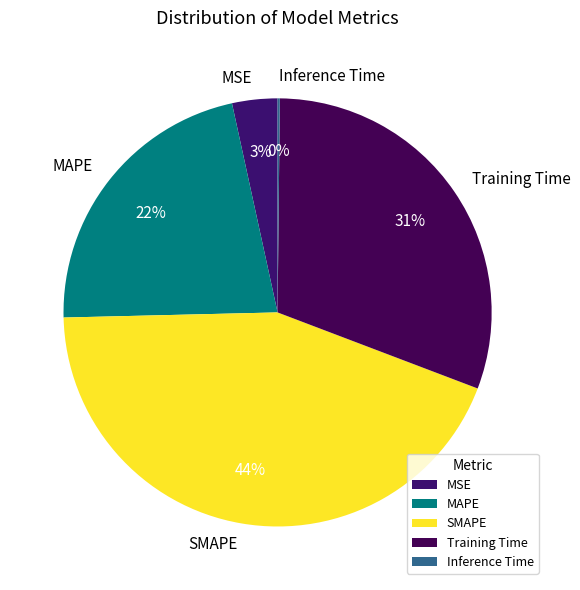

Is there any slice that represents more than half of the pie?

No